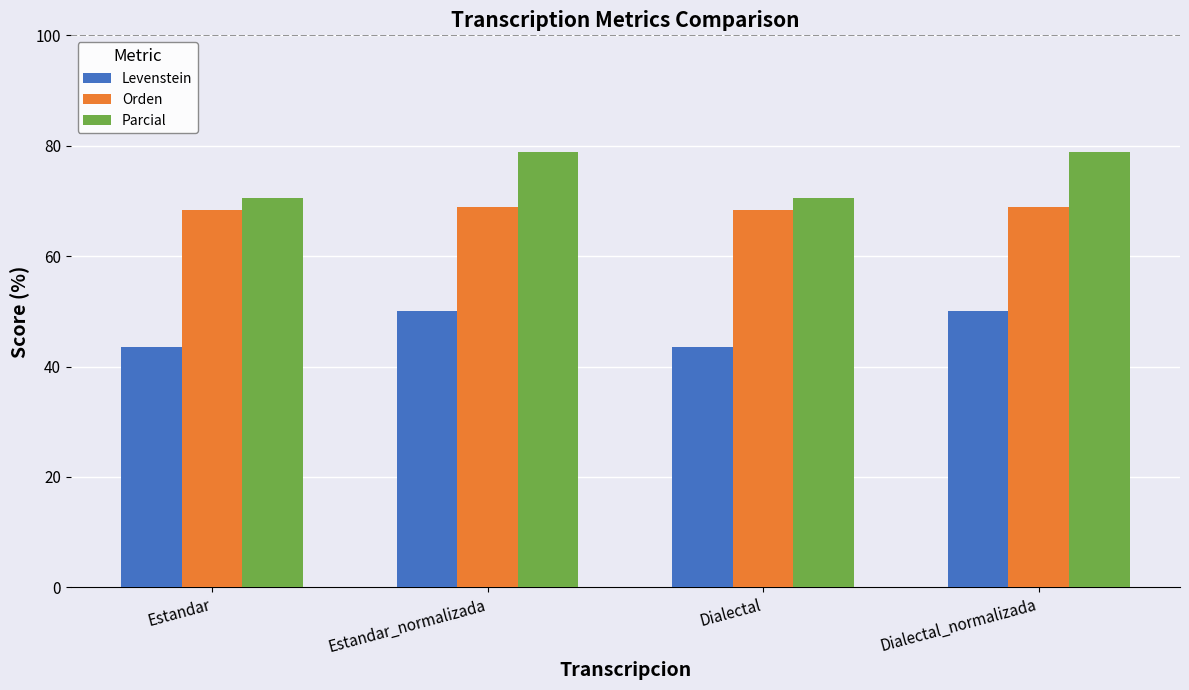

Rank the series by their average value, from lowest to highest.

Levenstein, Orden, Parcial